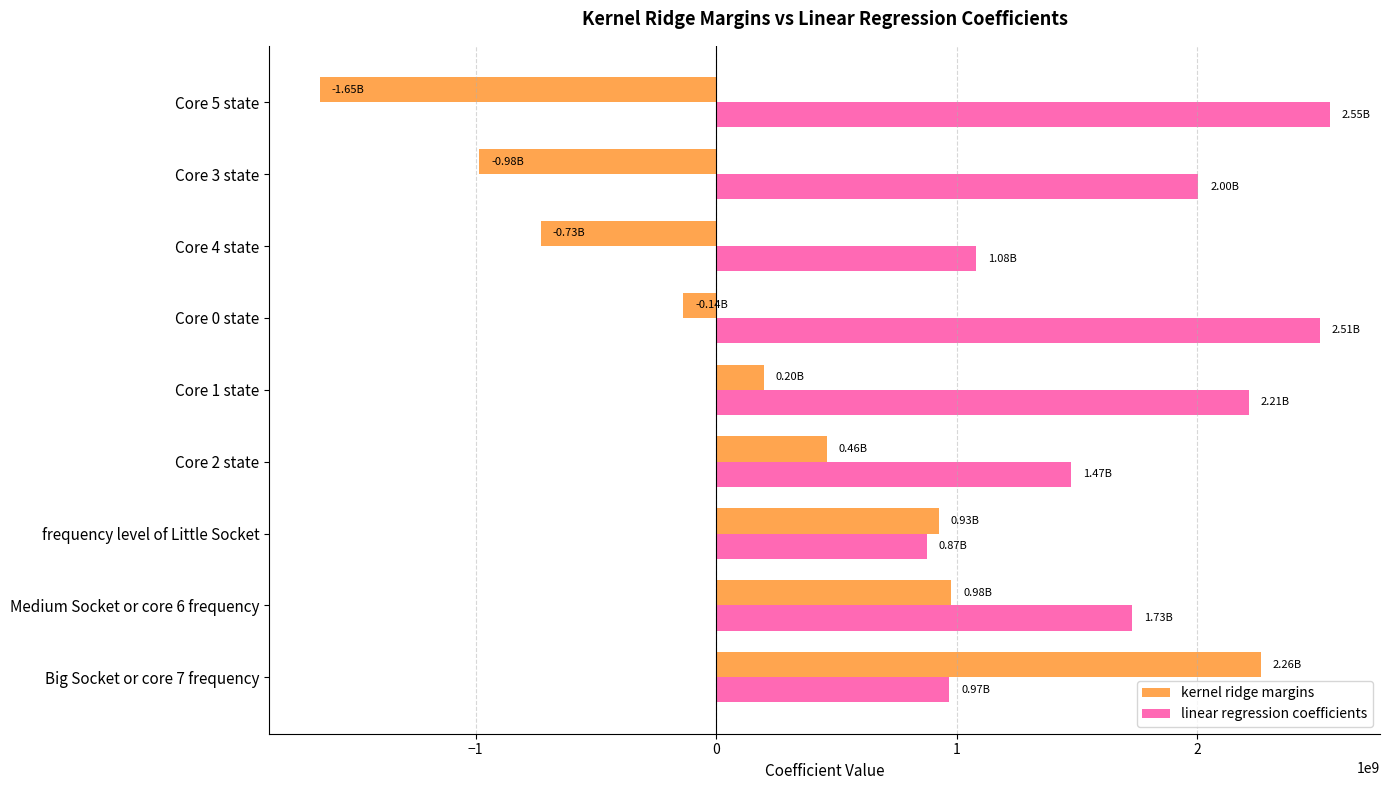

What is the difference between the maximum and second lowest values in the kernel ridge margins series?

3247818474.8